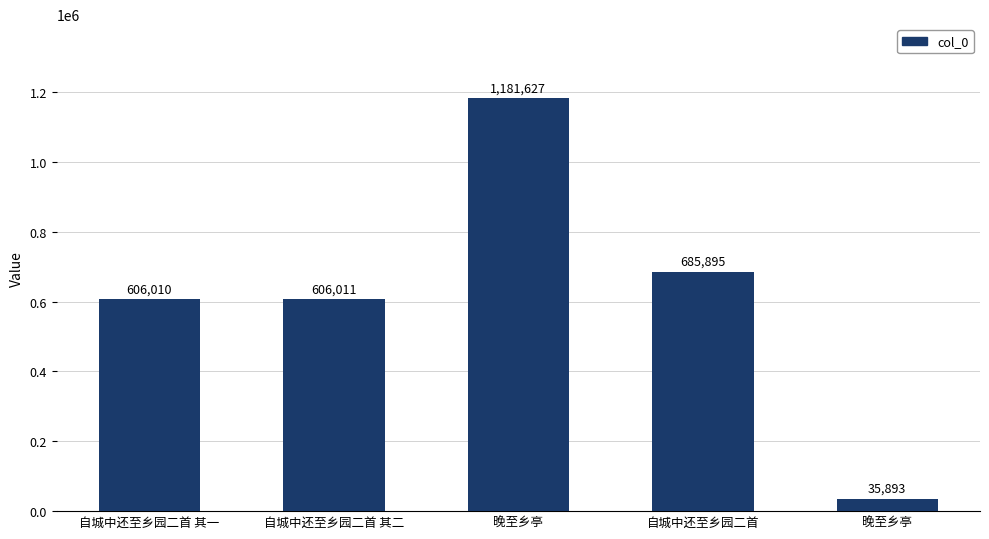

Does the chart contain any negative values?

No